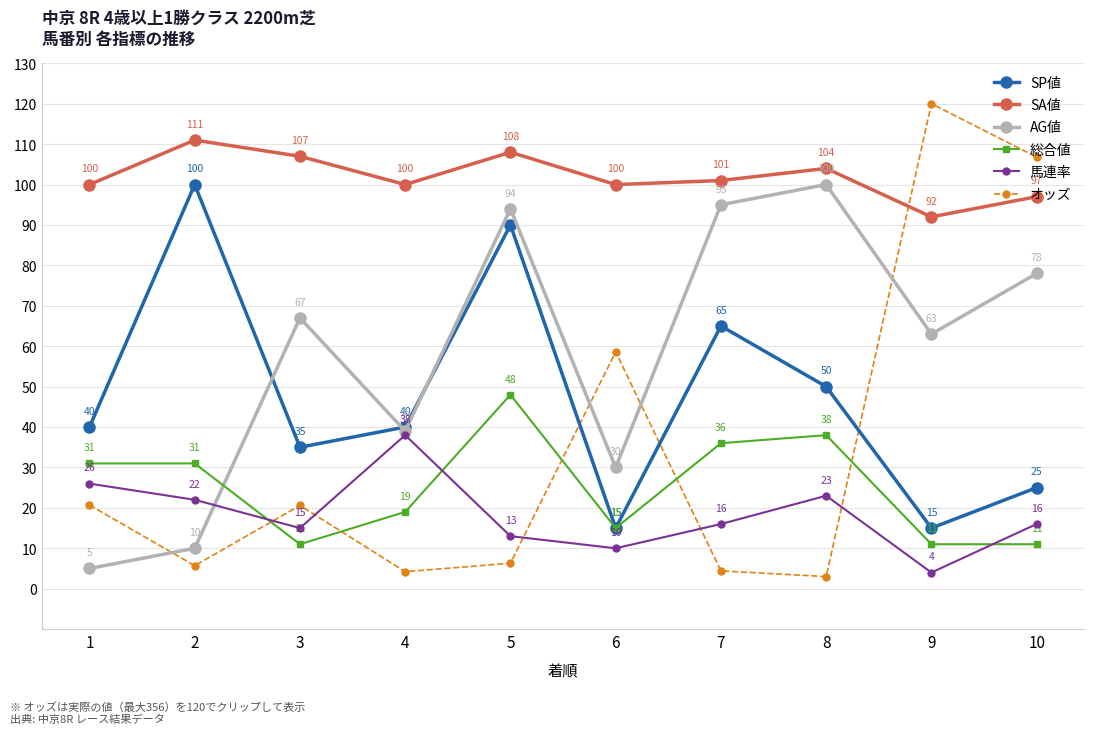

How many series are shown in this chart?

6